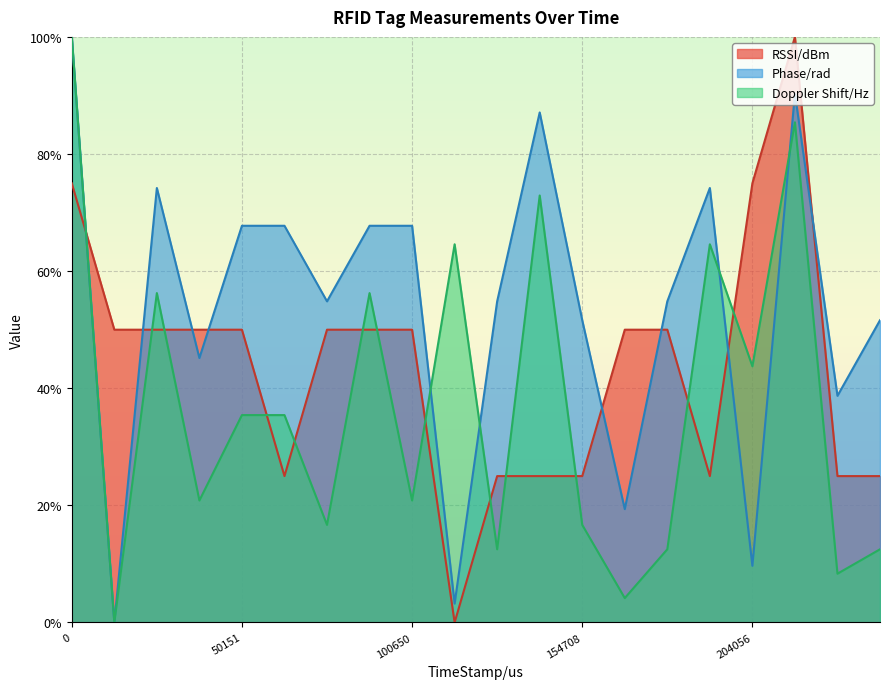

Where is the first local minimum for Phase/rad?

9457